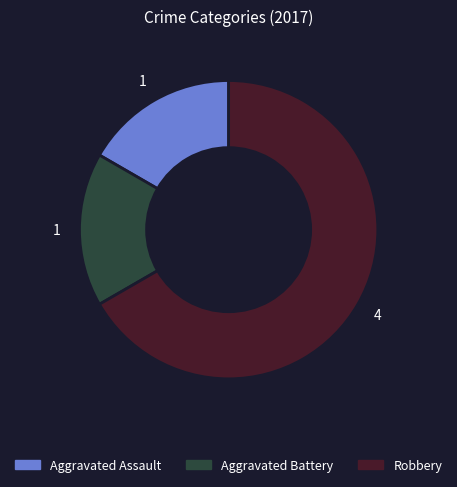

Count the number of slices in the pie.

3